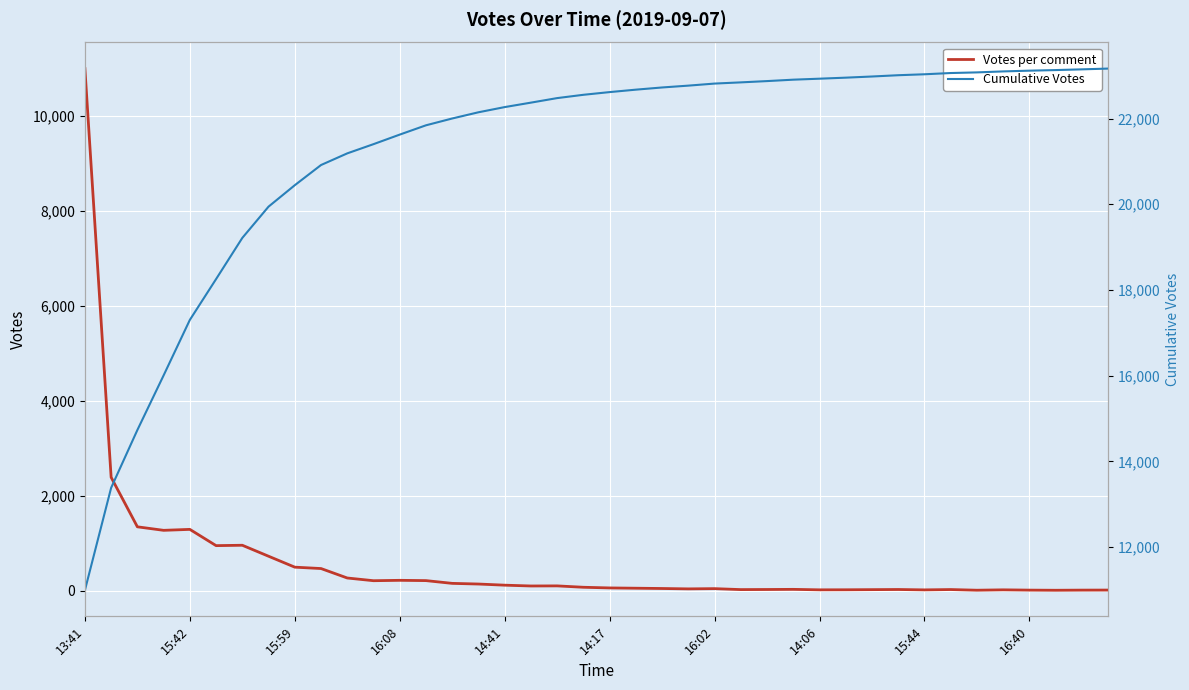

Is it true that Votes per comment equals 71 at 23?

False